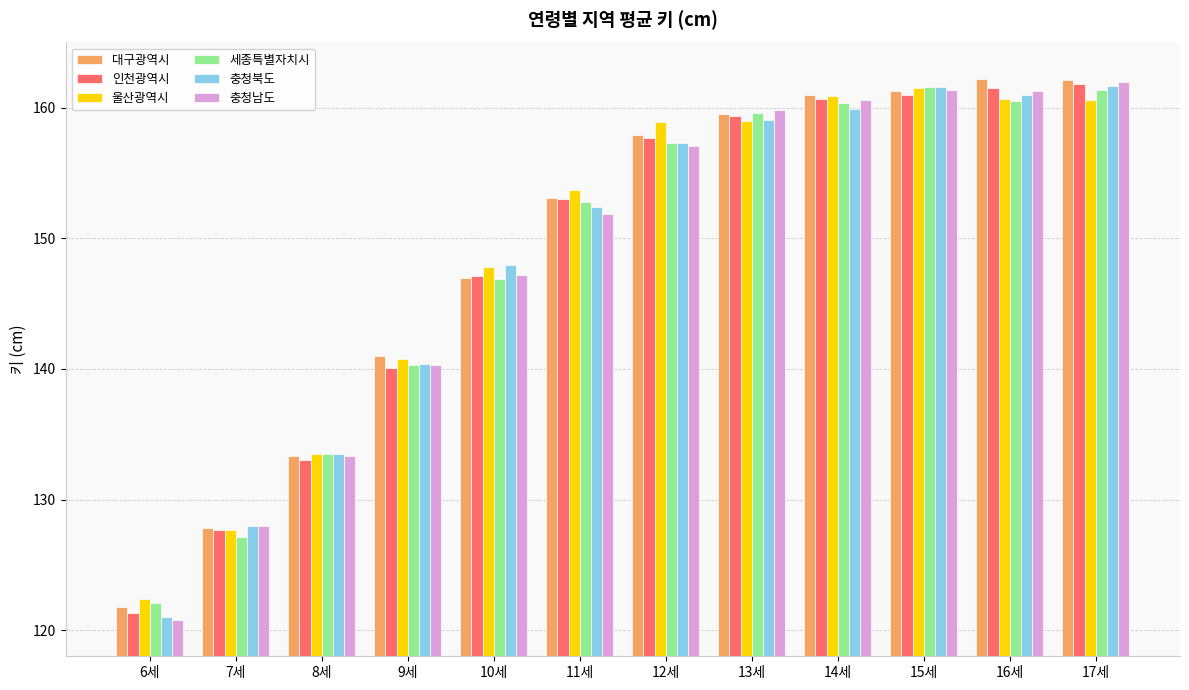

What is the lowest value of the 세종특별자치시 series?

122.1